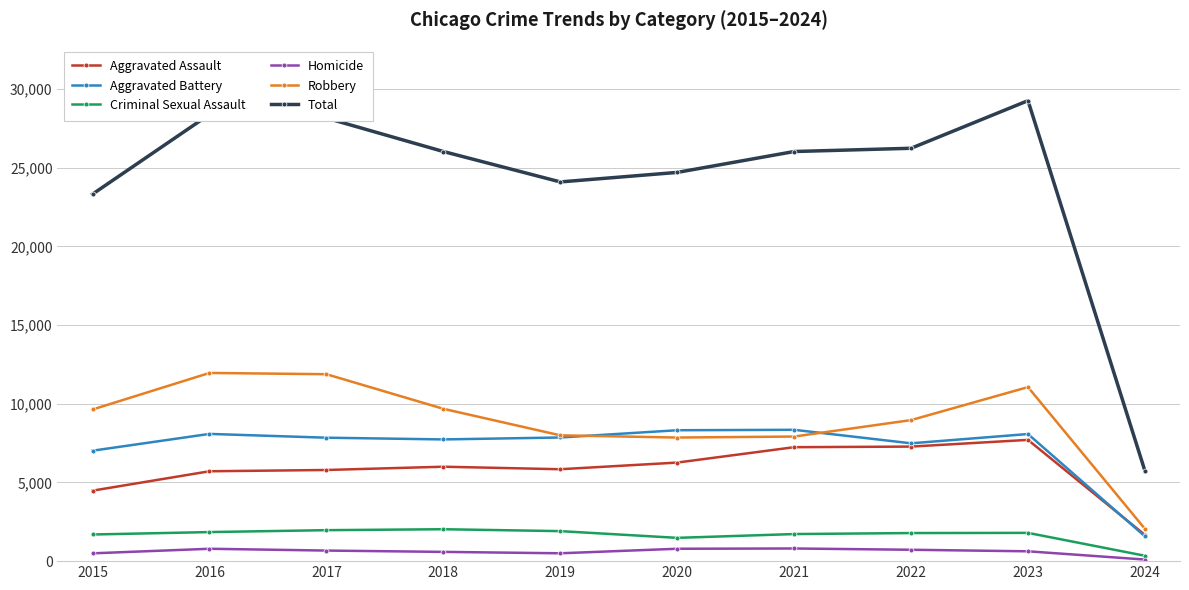

Which series has the largest total across all categories?

Total